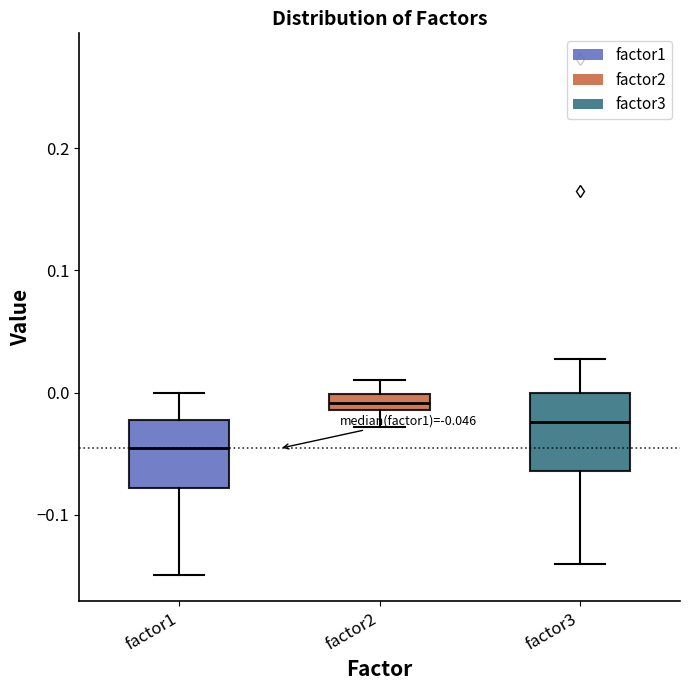

Which box's median line is the lowest?

factor1